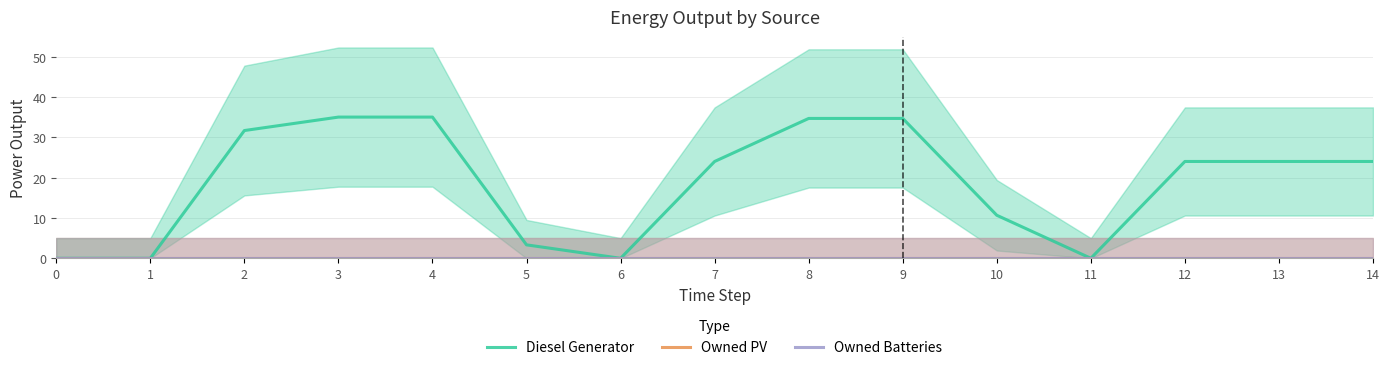

At 5, list the series in order from smallest to largest.

Owned PV, Owned Batteries, Diesel Generator